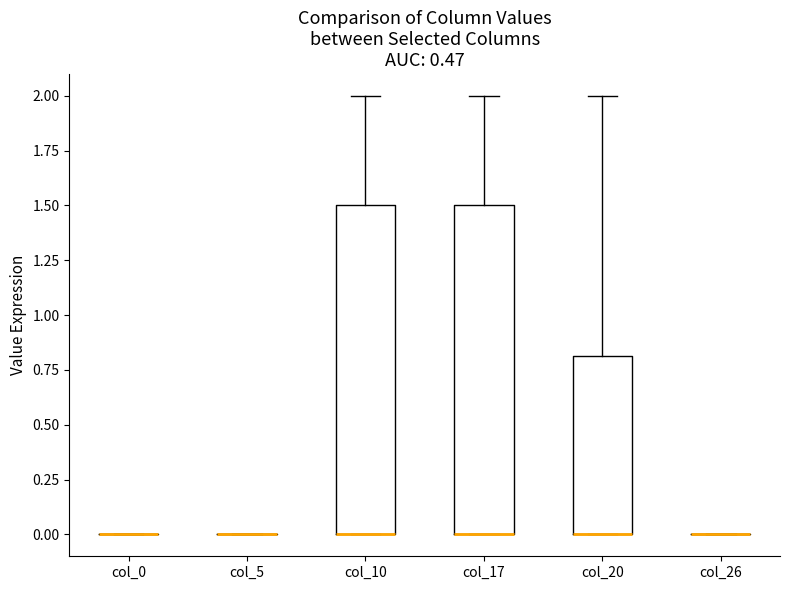

Where is the lower edge of the box for col_20 on the y-axis? The values are not printed on the chart, so give them approximately, as read against the axis.

0.0